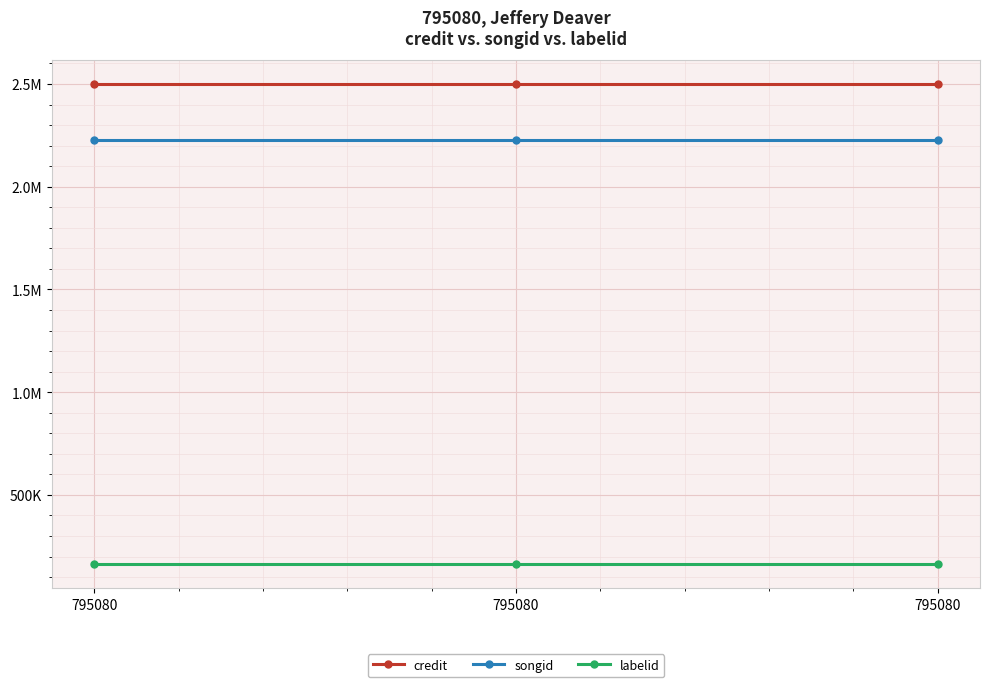

What are all the series names shown in the legend?

credit, songid, labelid